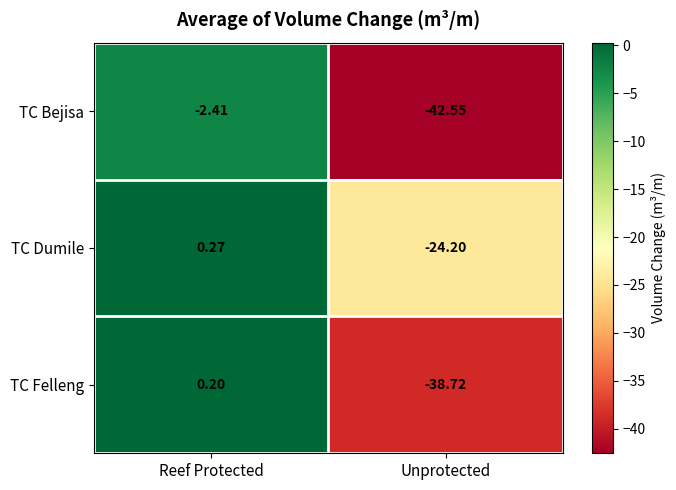

Between Reef Protected and Unprotected, which series saw the biggest shift?

TC Bejisa